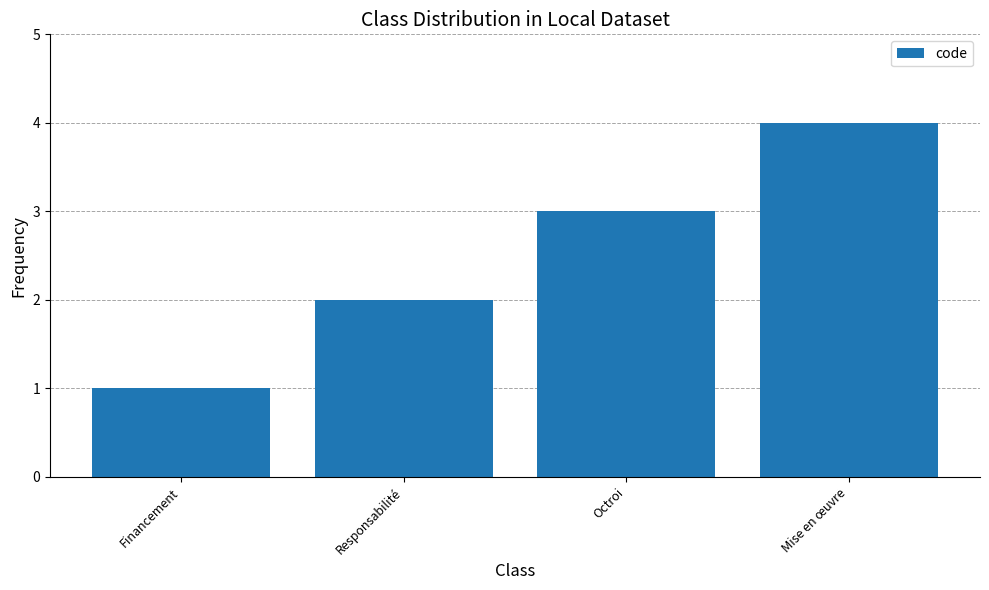

List the labels in order of value, smallest first.

Financement, Responsabilité, Octroi, Mise en œuvre